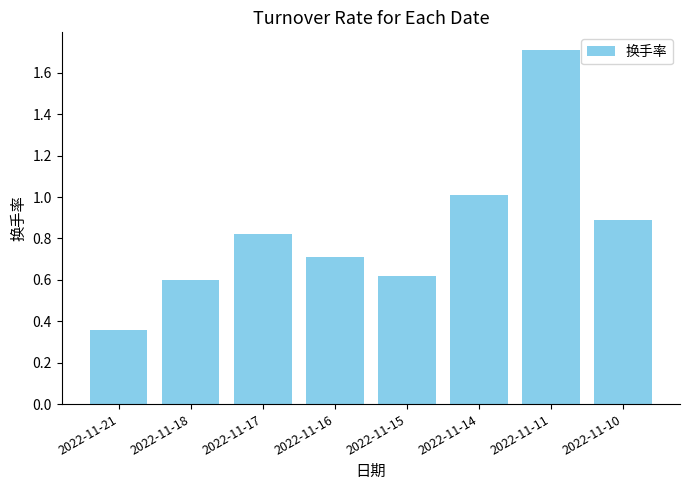

Count the number of data series in this chart.

1